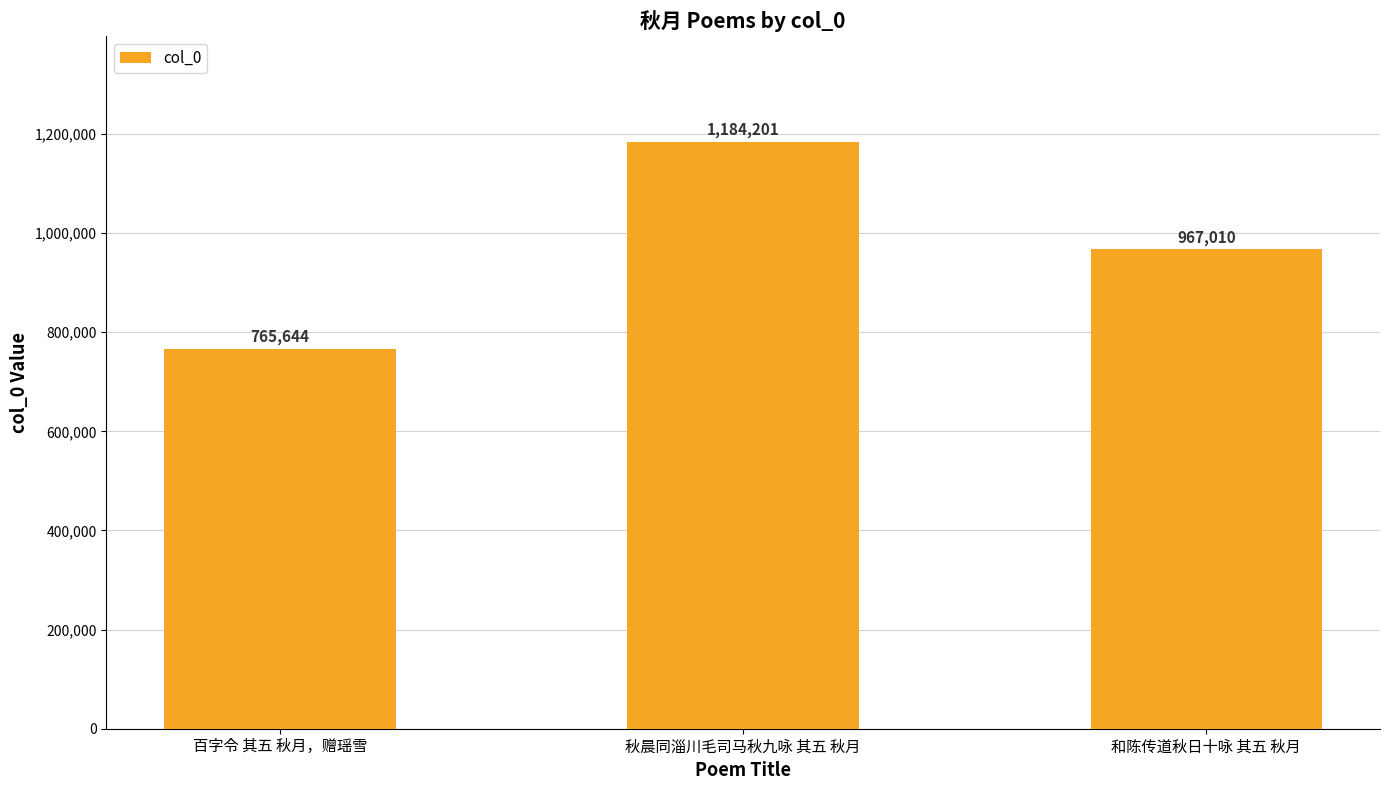

Rank the categories by value from highest to lowest.

秋晨同淄川毛司马秋九咏 其五 秋月, 和陈传道秋日十咏 其五 秋月, 百字令 其五 秋月，赠瑶雪